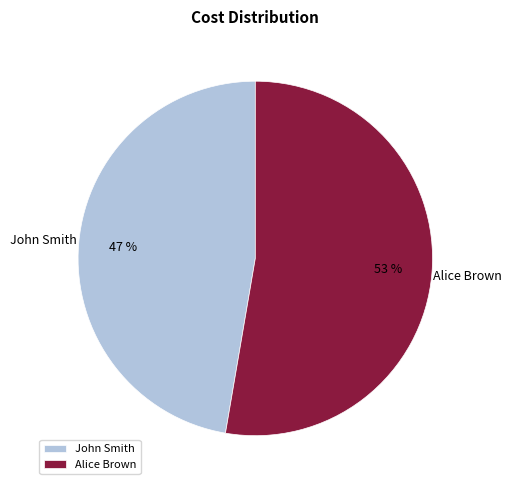

Is the sum of Alice Brown and John Smith greater than half?

Yes